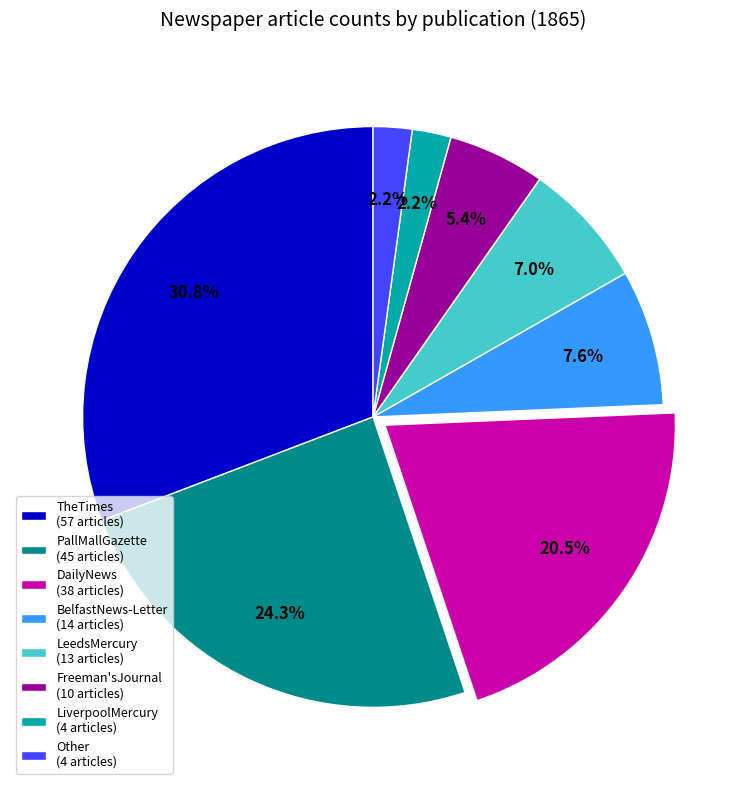

To the nearest percent, what percentage of the pie is LeedsMercury?

7%